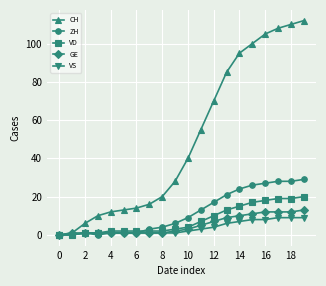

At how many categories does at least one series exceed 88?

6